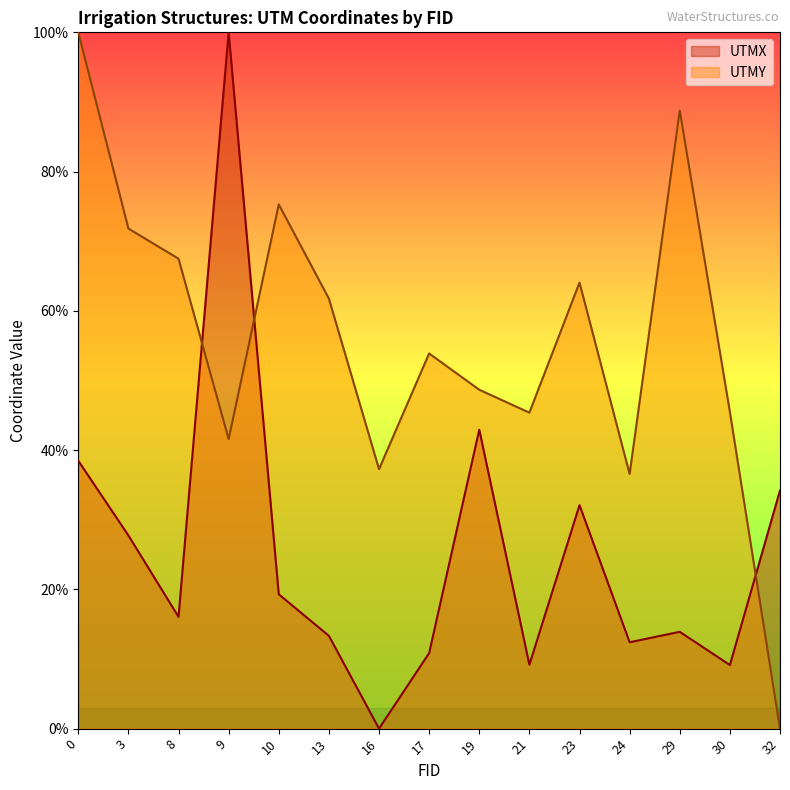

After their last crossing, which series has the higher values: UTMX or UTMY?

UTMX